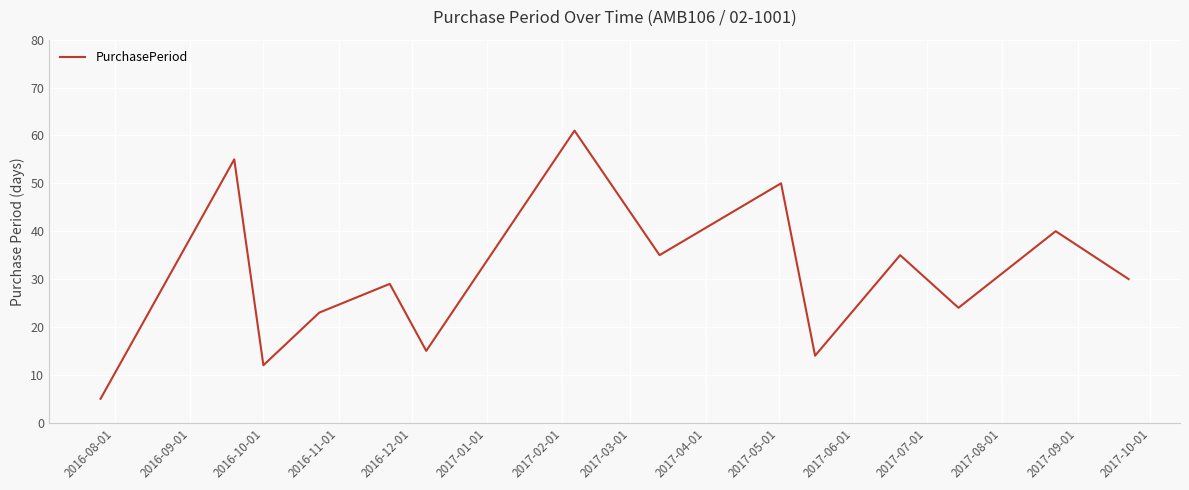

What is the smallest value displayed?

5